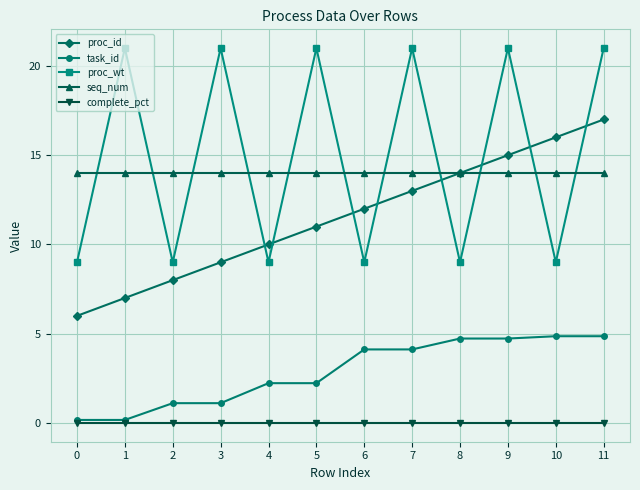

What are all the series names shown in the legend?

proc_id, task_id, proc_wt, seq_num, complete_pct